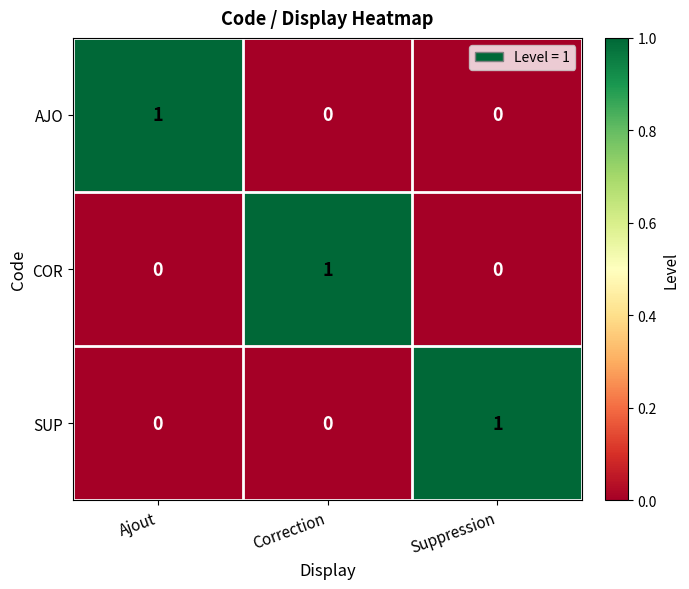

Which category has the highest value in the SUP series?

Suppression